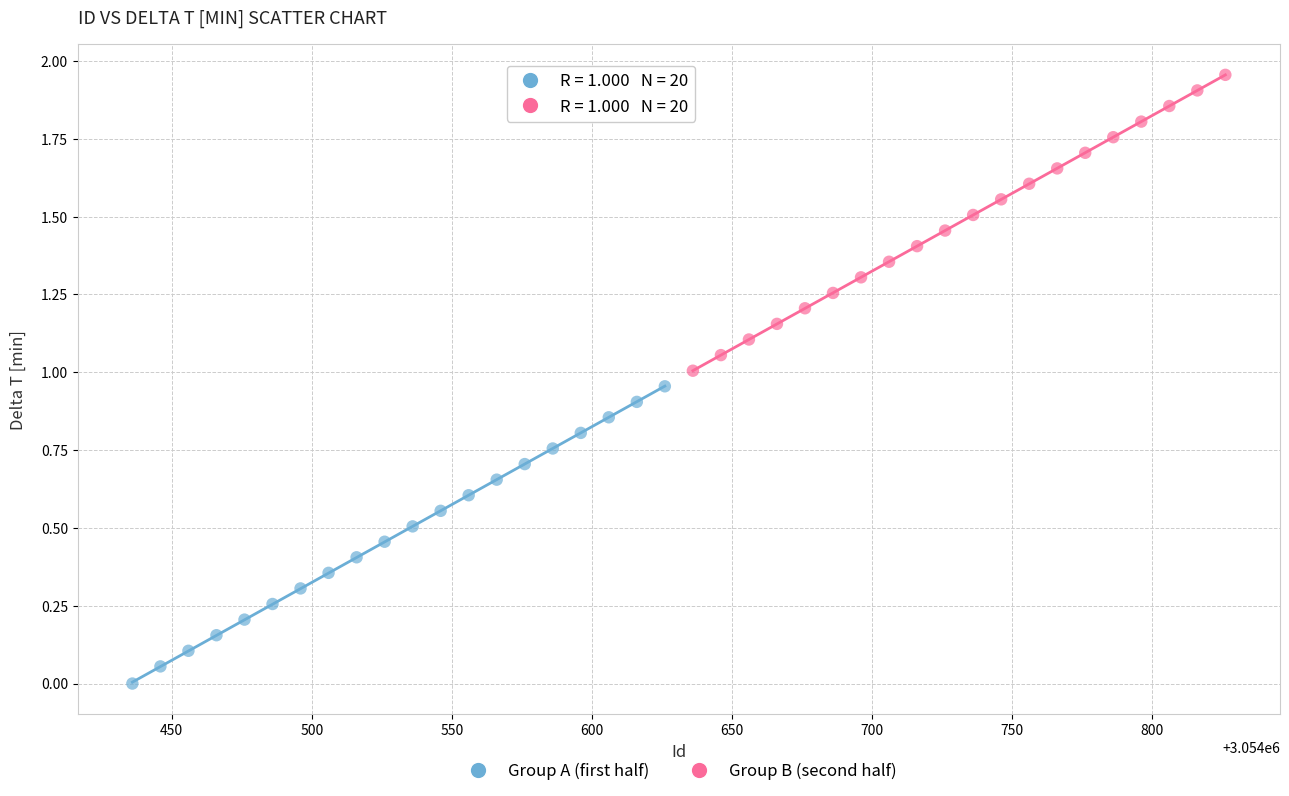

Which series reaches the maximum Y coordinate?

Group B (second half)